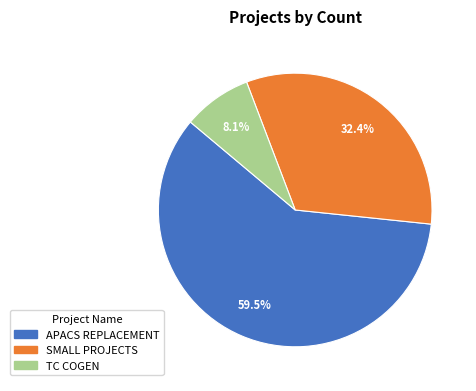

To the nearest percent, what is the difference between the APACS REPLACEMENT and SMALL PROJECTS slice percentages?

27%